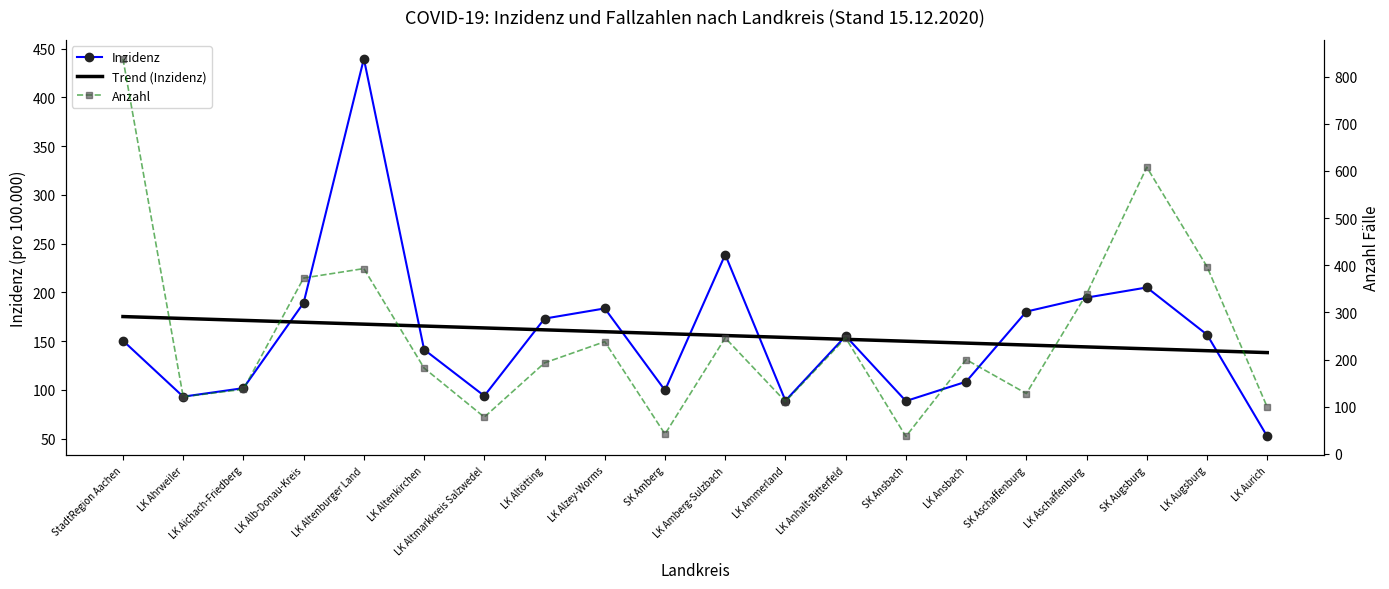

Reading left to right, transcribe all the data shown in this chart.

Inzidenz: 150.4	93.0	101.7	189.3	439.6	141.3	93.8	173.1	183.5	99.5	238.7	88.9	155.2	88.5	108.3	180.3	194.6	205.0	156.6	52.2
Trend (Inzidenz): 175.2	173.2	171.3	169.3	167.4	165.4	163.5	161.5	159.6	157.7	155.7	153.8	151.8	149.9	147.9	146.0	144.0	142.1	140.1	138.2
Anzahl: 838.0	121.0	137.0	373.0	393.0	182.0	78.0	193.0	238.0	42.0	246.0	111.0	246.0	37.0	200.0	128.0	339.0	608.0	397.0	99.0